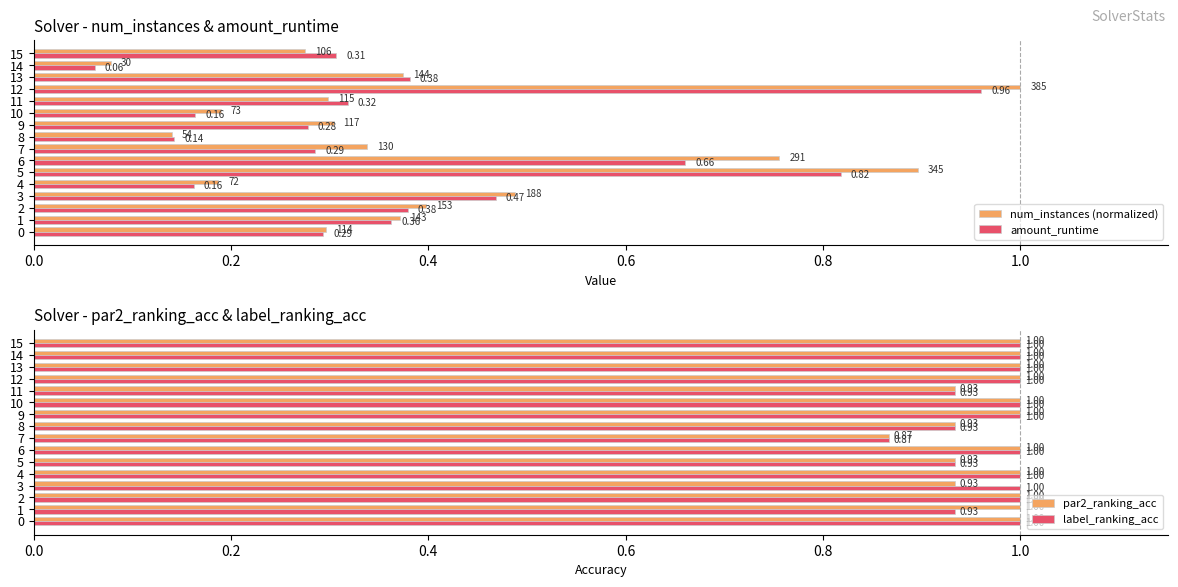

Is the value of num_instances (normalized) at 12 greater than the value of amount_runtime at 0?

Yes